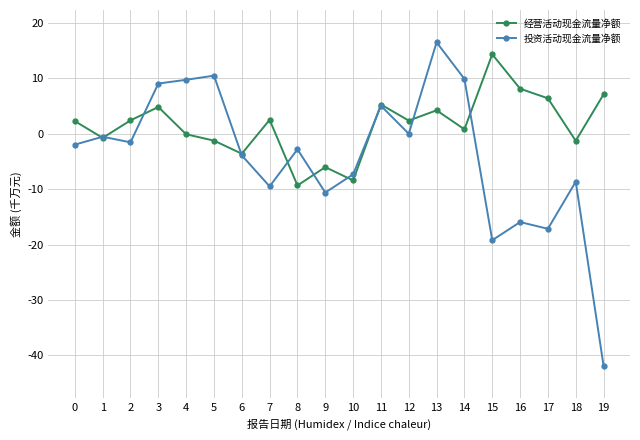

What are all the series names shown in the legend?

经营活动现金流量净额, 投资活动现金流量净额